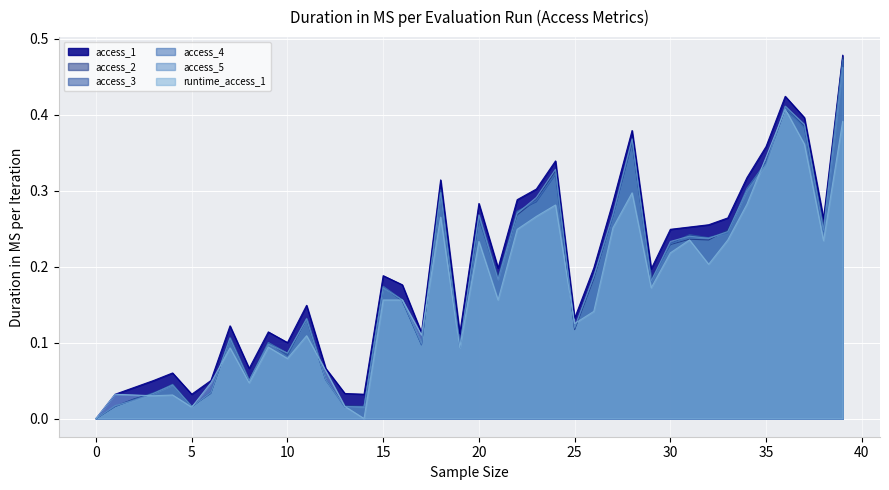

How many values in access_3 are above zero?

39